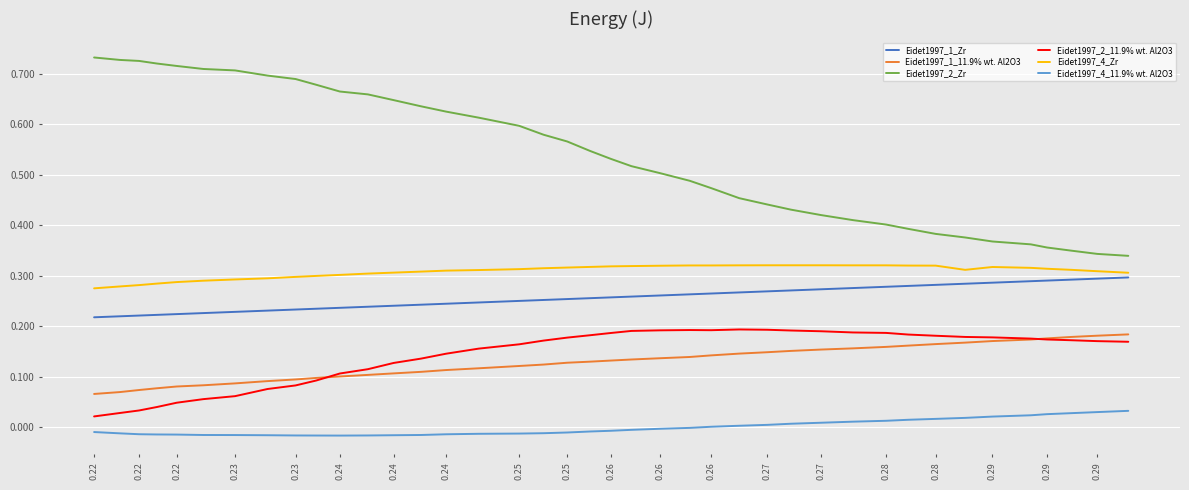

Which series has the largest total across all categories?

Eidet1997_2_Zr